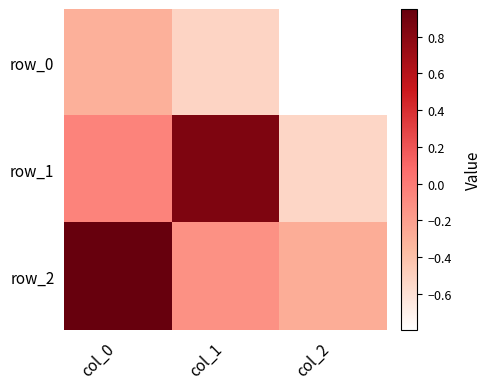

What is the difference between the maximum and minimum values in the row_1 series?

1.4